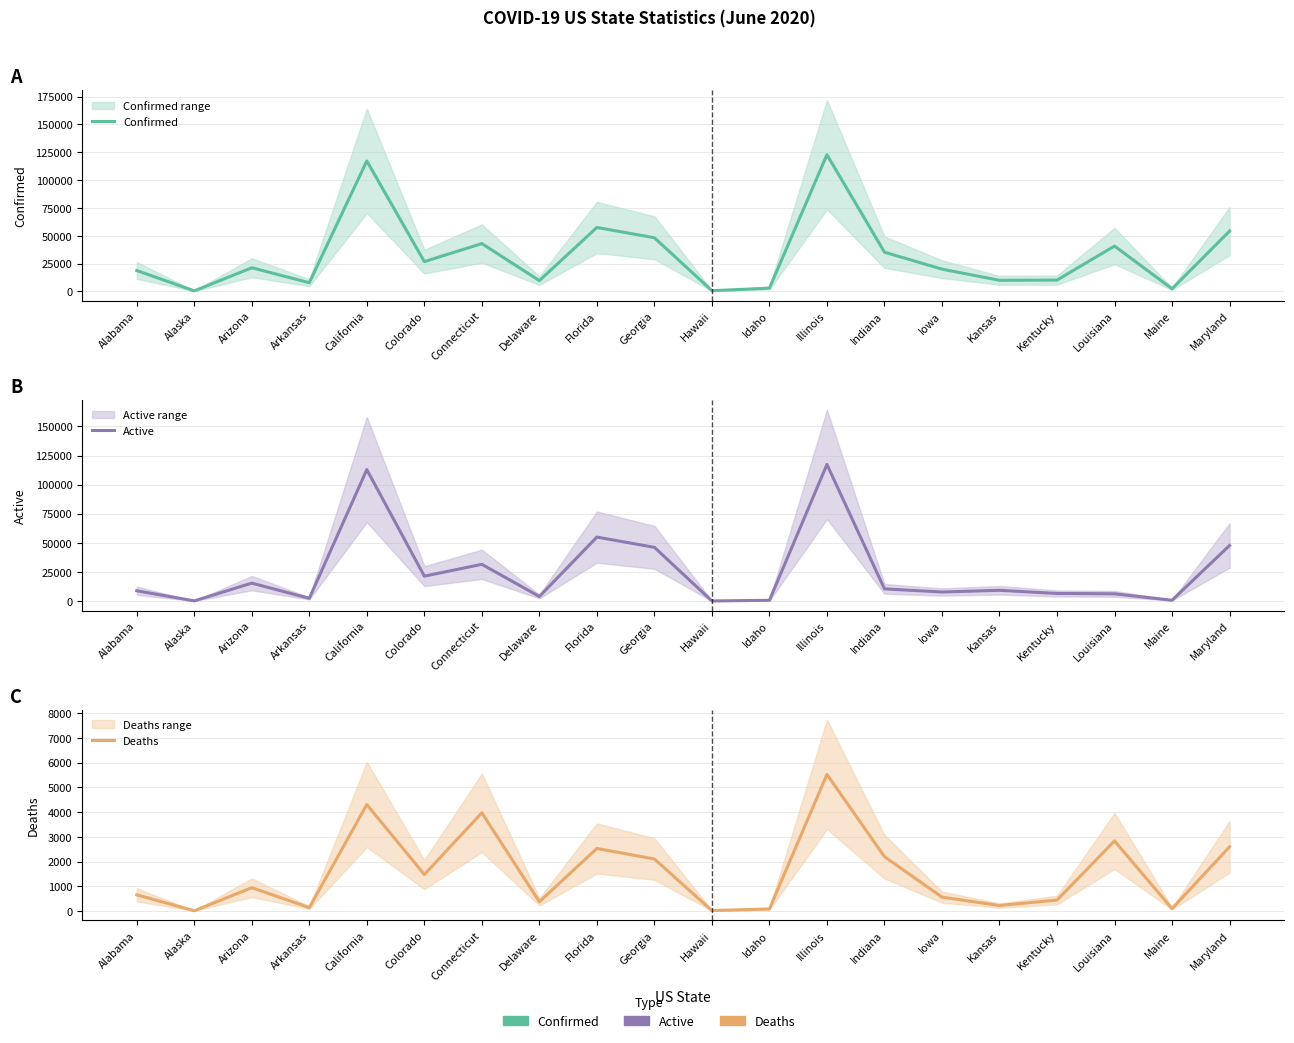

Is it true that Active equals 21346 at Colorado?

True